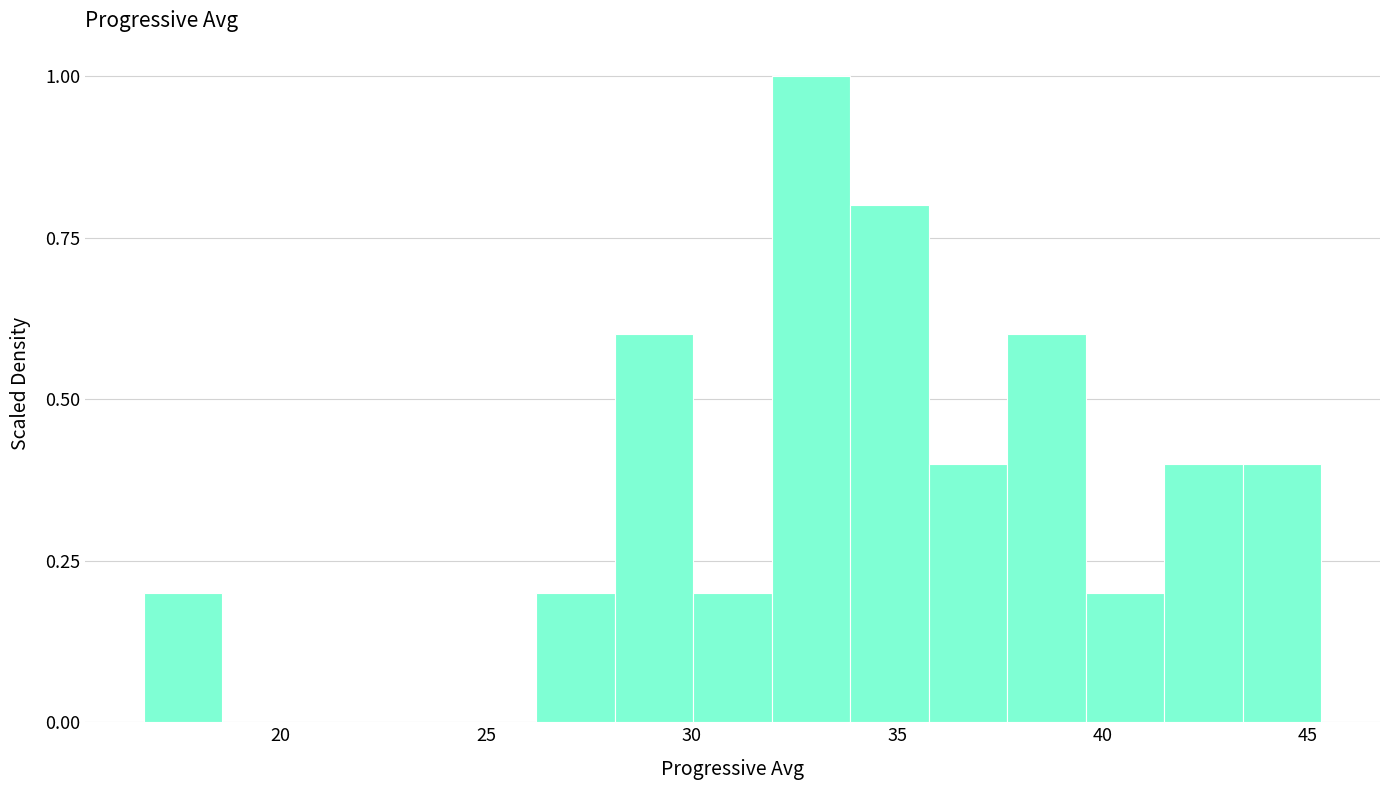

Around what value on the x-axis is the tallest bar? Give the approximate position of its centre, as read against the axis.

33.0